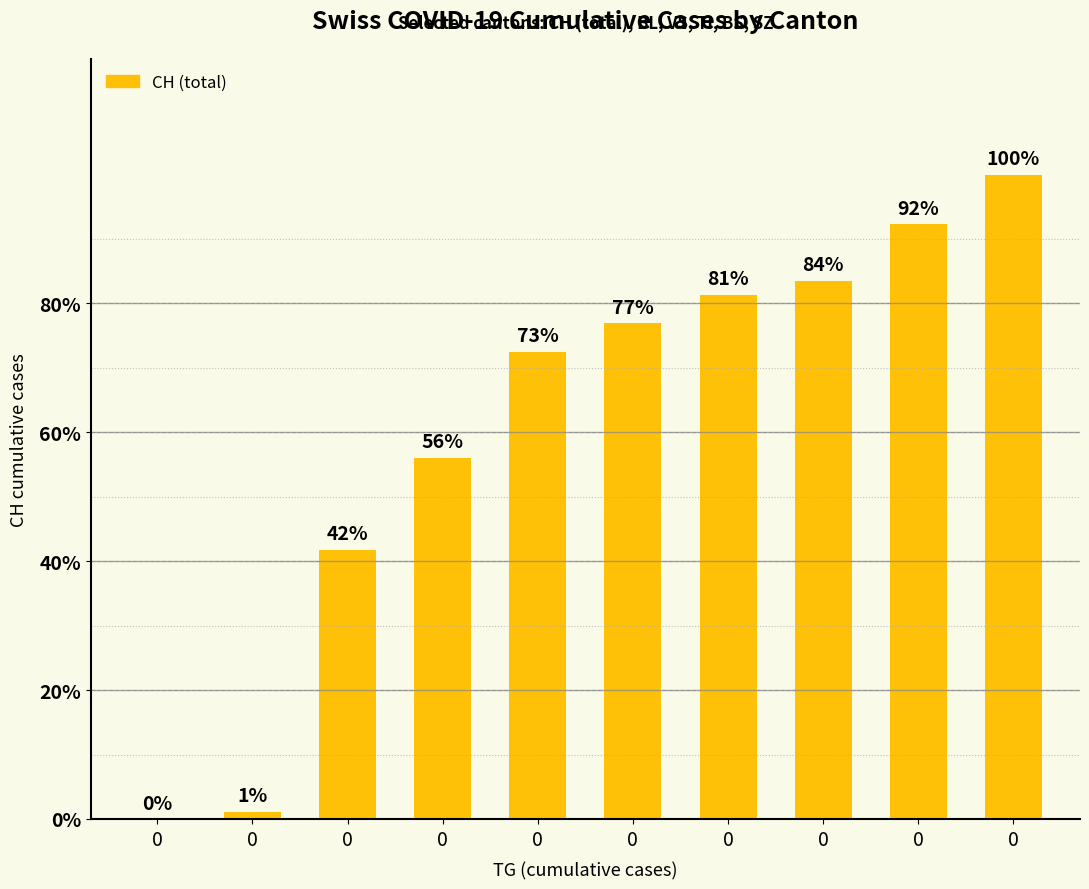

Rank the categories by value from highest to lowest.

0, 0, 0, 0, 0, 0, 0, 0, 0, 0